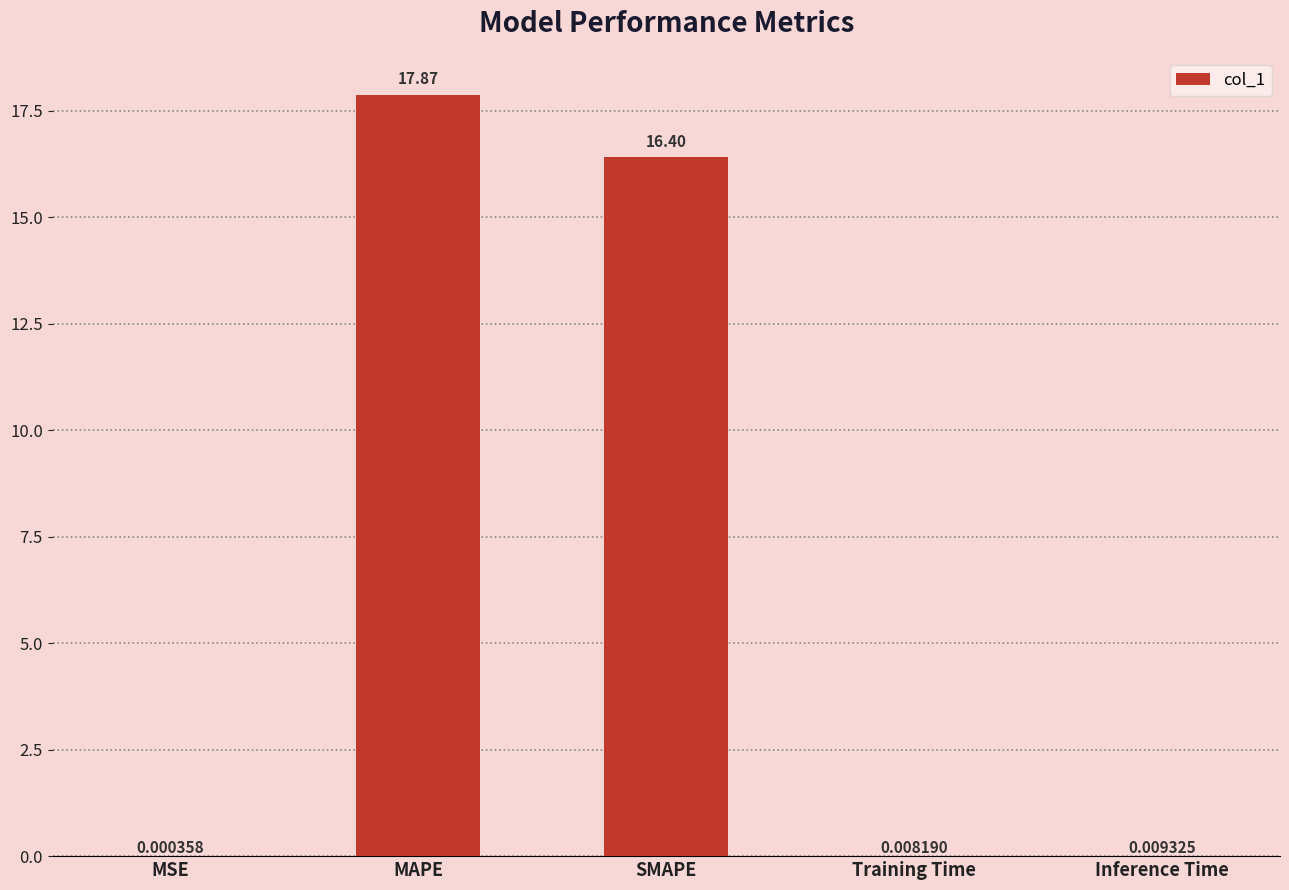

Which label corresponds to the largest value in the chart?

MAPE